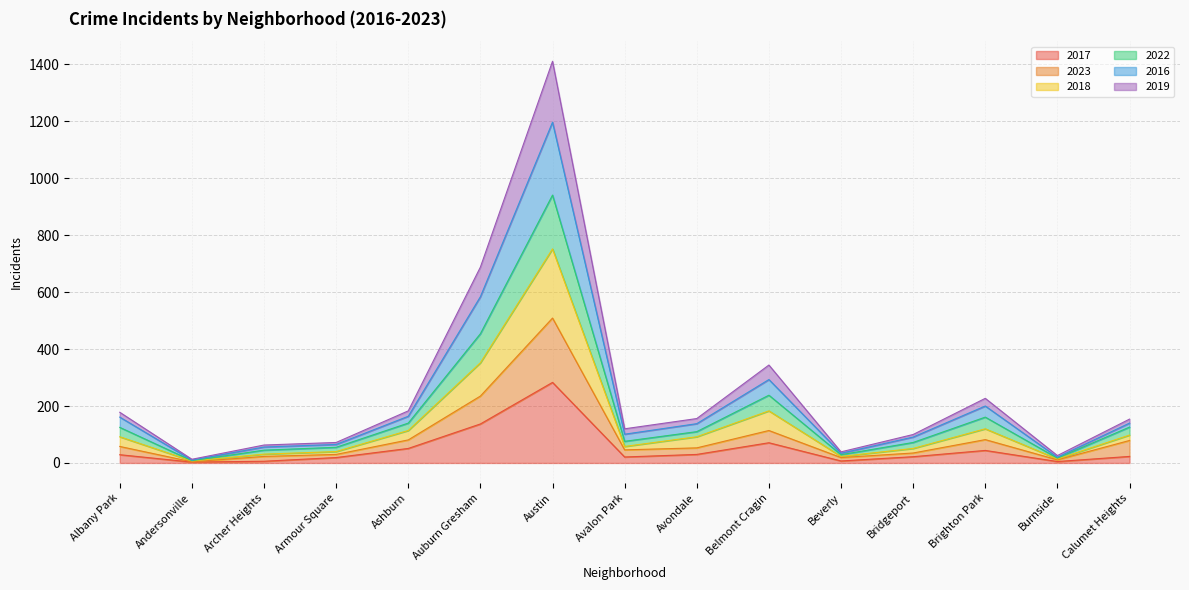

True or false: 2019 has a value of 38 at Belmont Cragin.

False